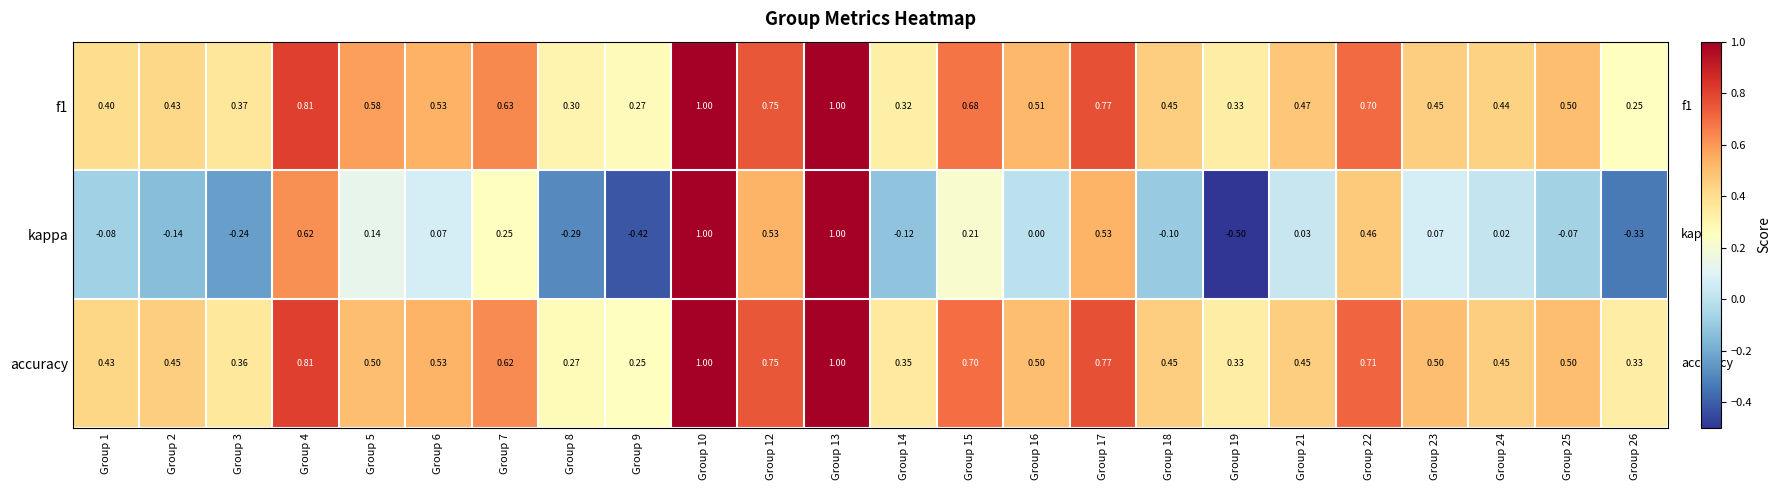

Which series has the largest total across all categories?

accuracy